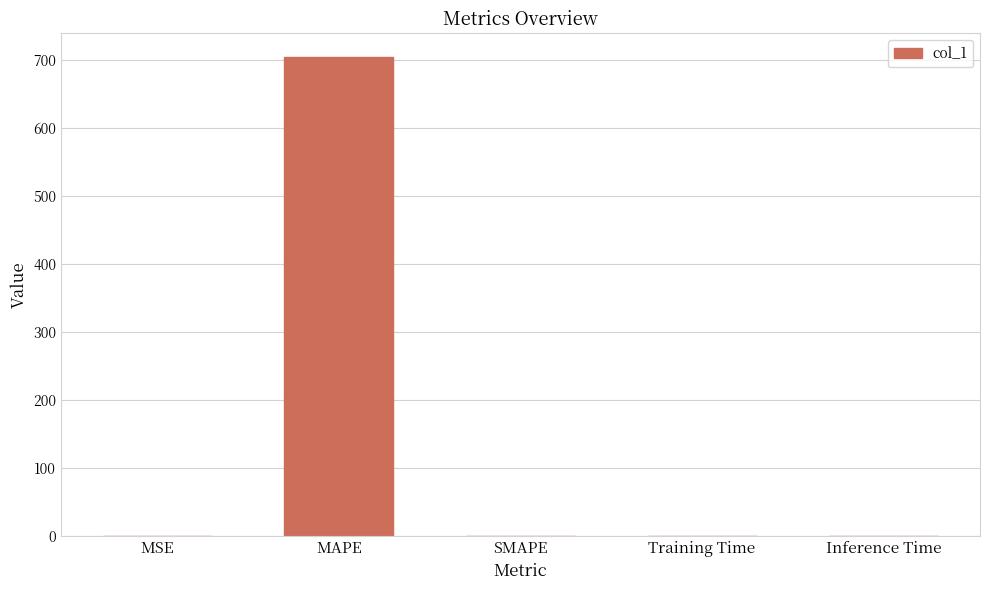

What is the sum of all values?

703.8